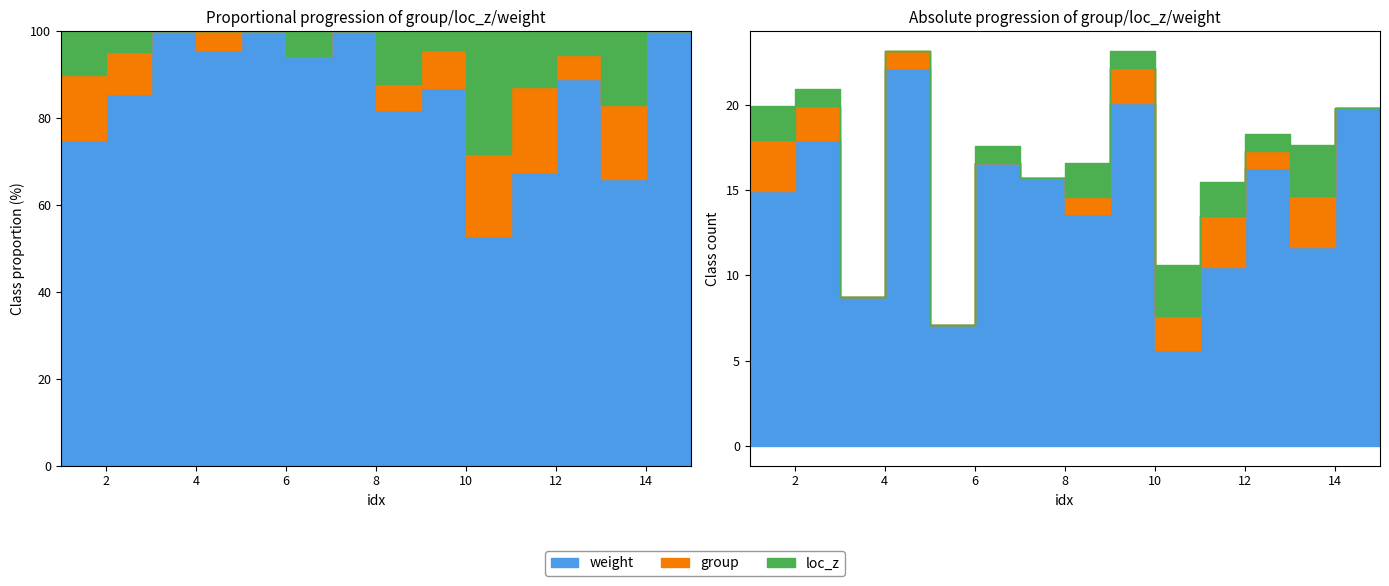

How many interior local peaks does the group series have?

3